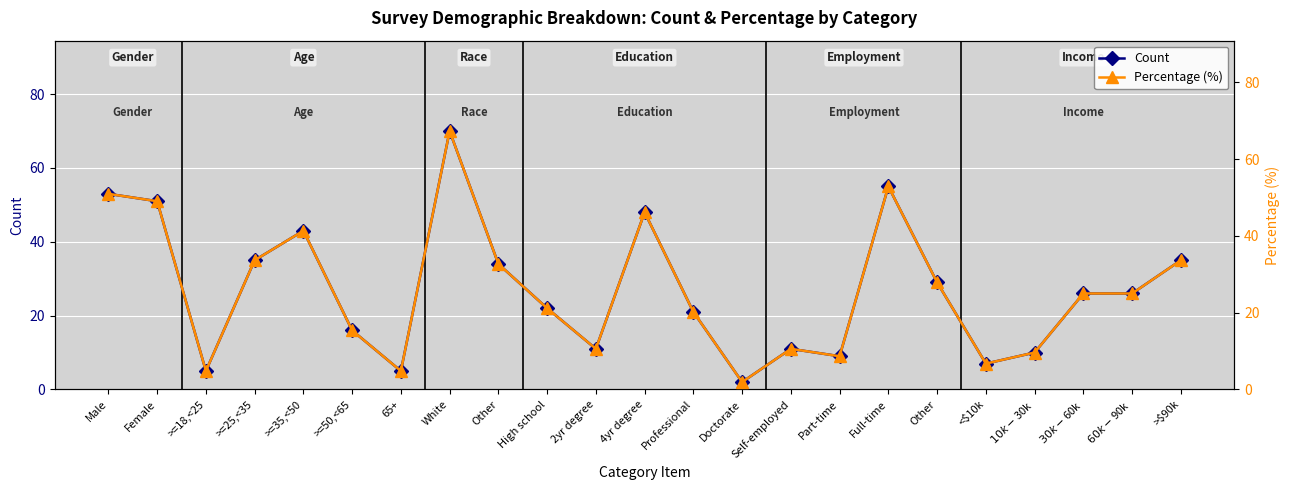

Is it true that Count equals 8.0 at >=18,<25?

False